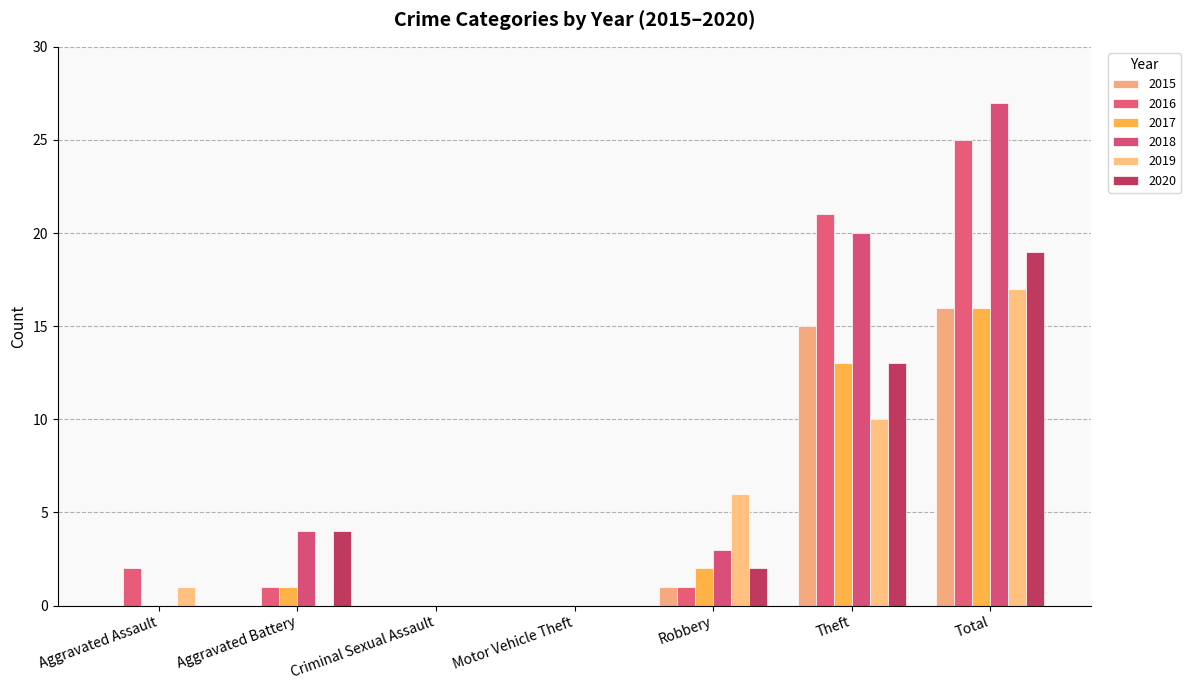

What are all the series names shown in the legend?

2015, 2016, 2017, 2018, 2019, 2020